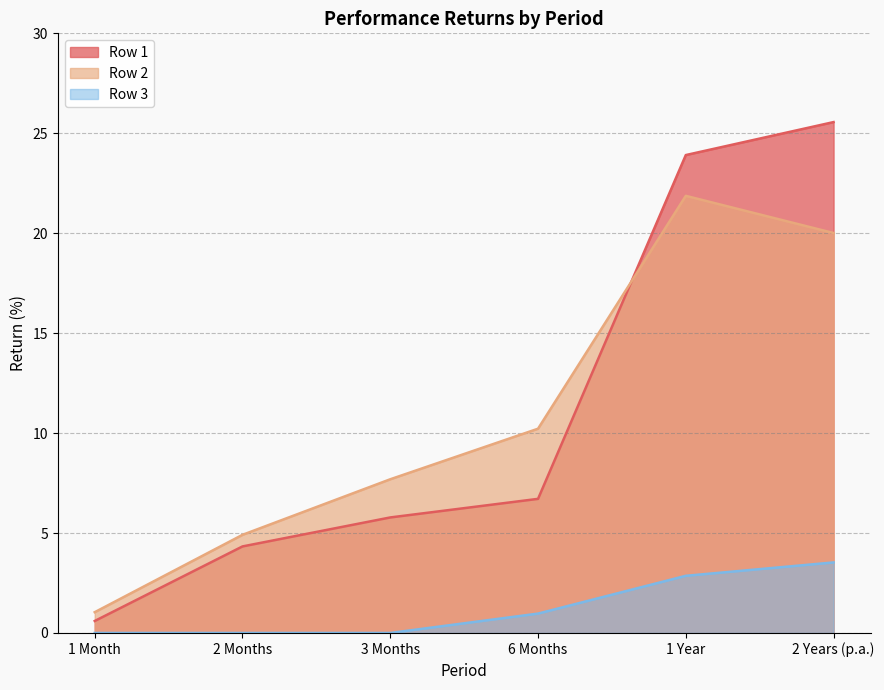

Reading right to left, extract all data points from this chart.

Row 1: 2 Years (p.a.)=25.6	1 Year=23.9	6 Months=6.7	3 Months=5.8	2 Months=4.3	1 Month=0.6
Row 2: 2 Years (p.a.)=20.0	1 Year=21.9	6 Months=10.2	3 Months=7.7	2 Months=4.9	1 Month=1.0
Row 3: 2 Years (p.a.)=3.5	1 Year=2.9	6 Months=1.0	3 Months=0.0	2 Months=0.0	1 Month=0.0